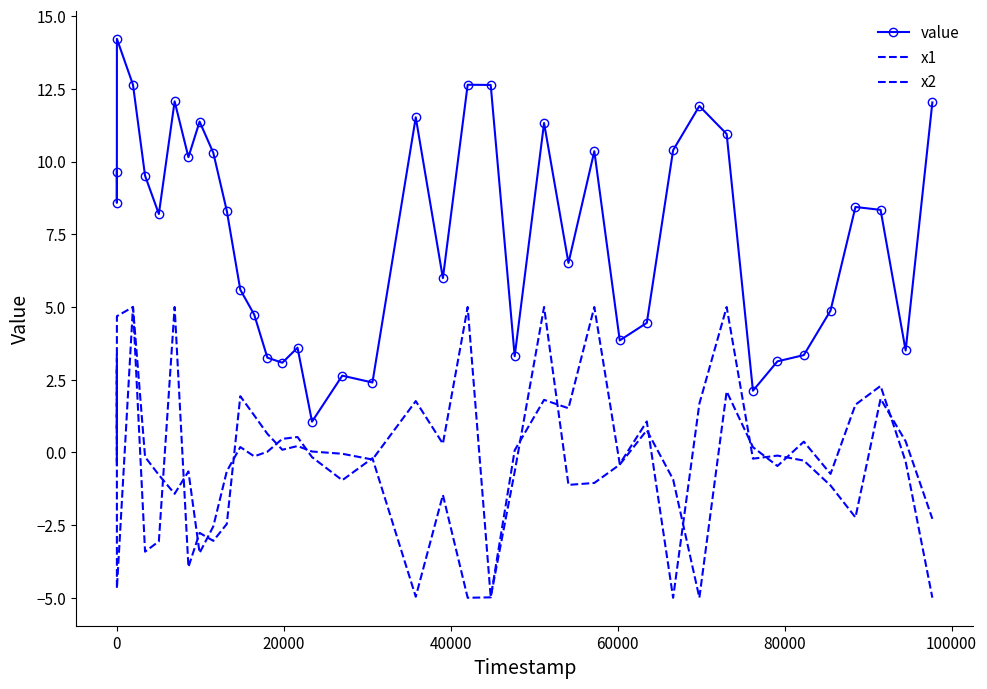

How many lines are shown in the chart?

3